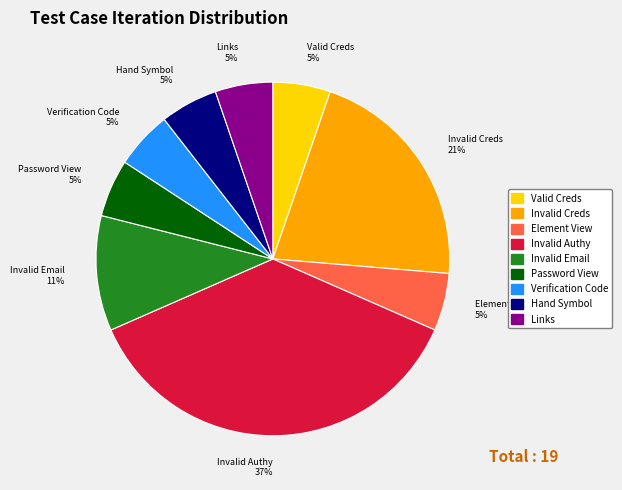

Is there any slice that represents more than half of the pie?

No